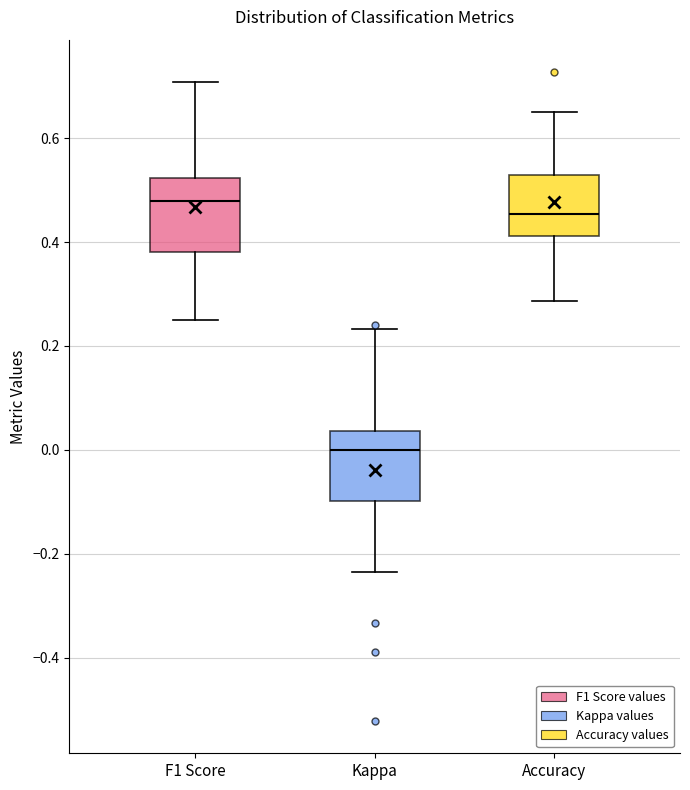

Which box's median line is the highest?

F1 Score